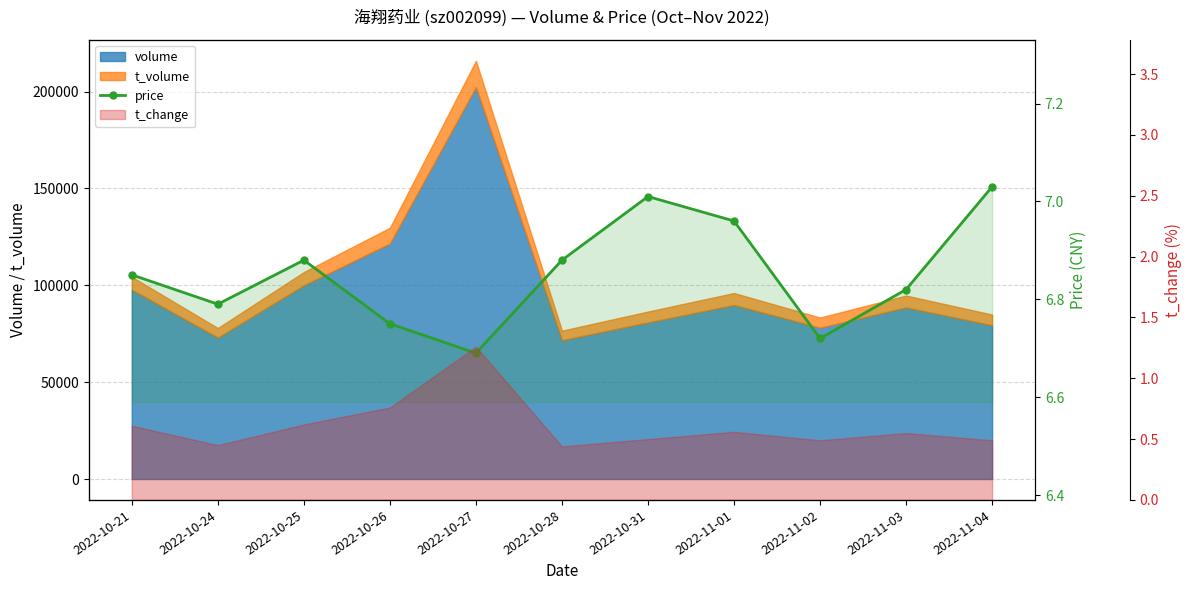

What value does the data have at 2022-11-03?

6.8